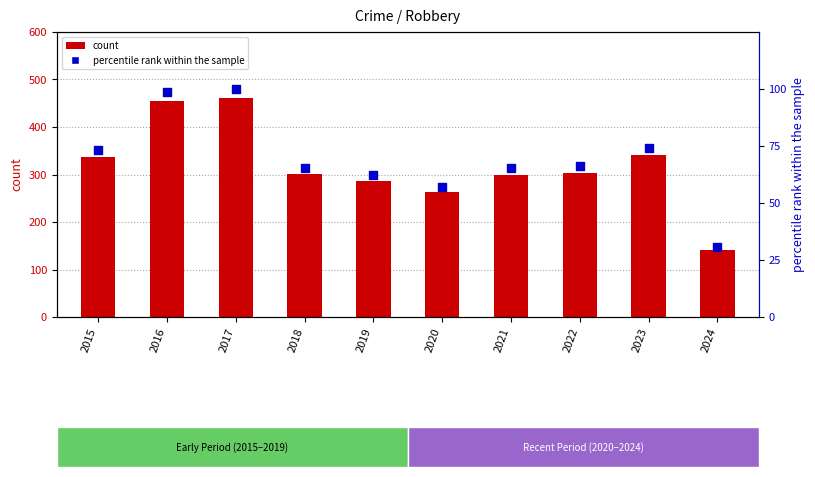

Which series has the widest spread of Y values?

count